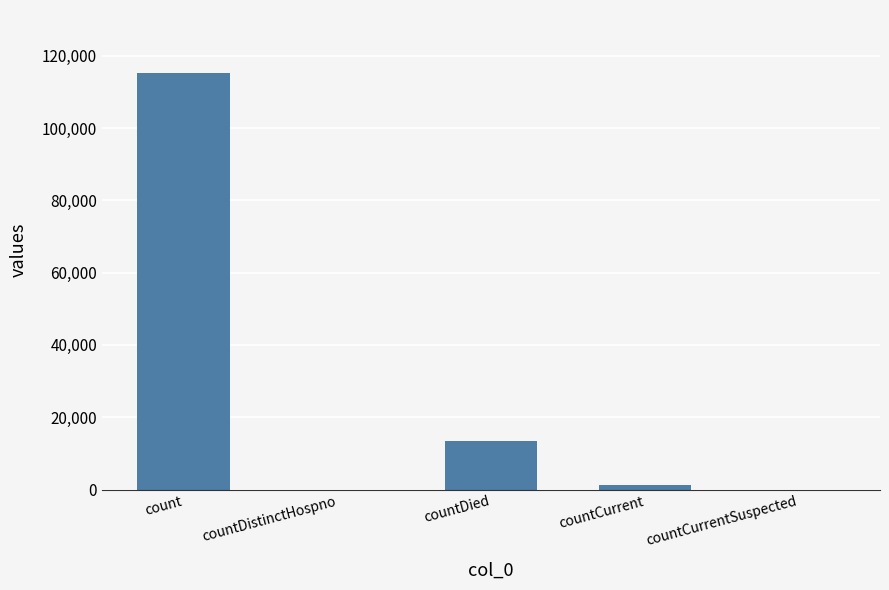

Reading left to right, what are all the values shown in this chart?

count=115379	countDistinctHospno=0	countDied=13343	countCurrent=1383	countCurrentSuspected=0